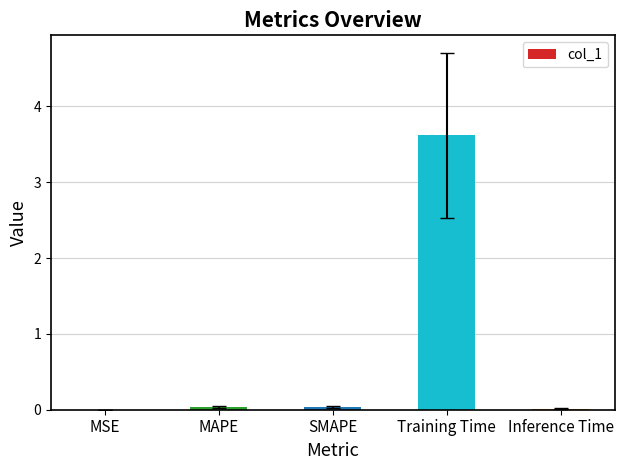

The chart shows a value of 0.0 at SMAPE. True or false?

True